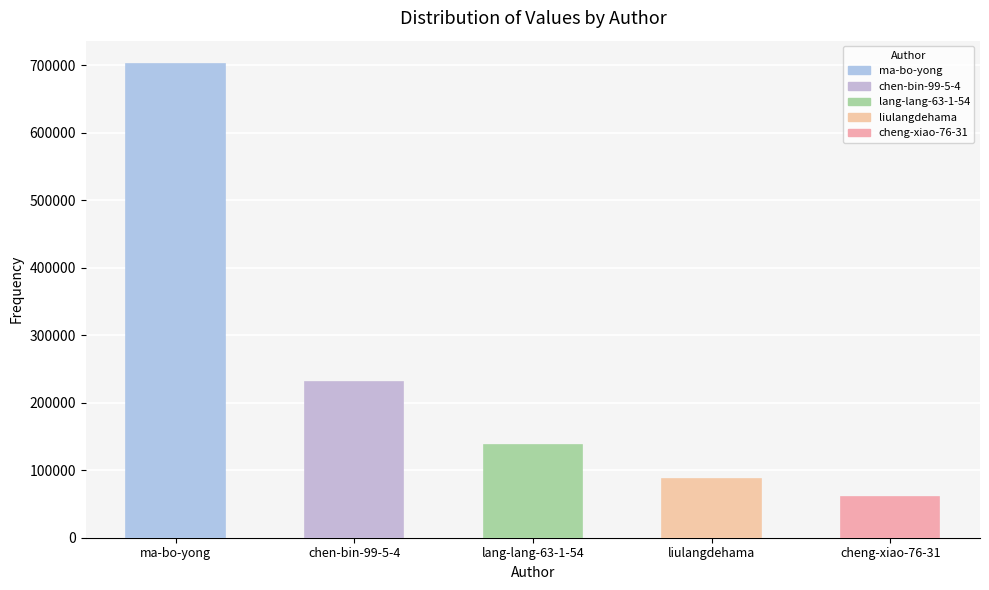

What is the sum of all values?

1218877